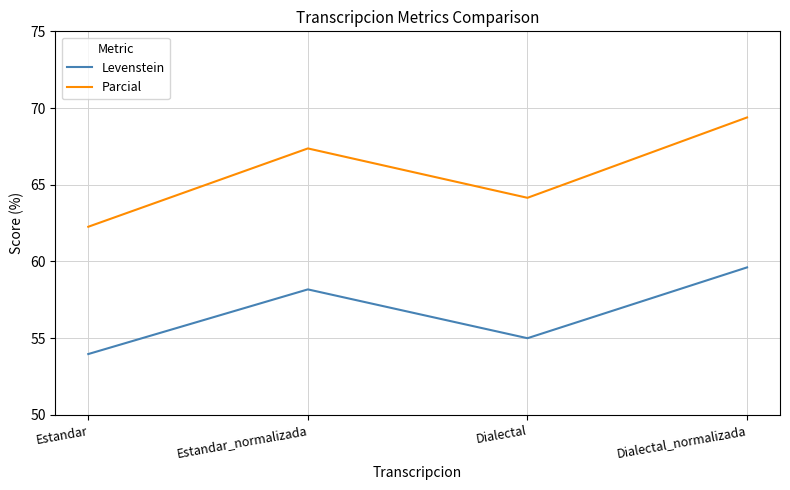

At how many categories does at least one series exceed 61?

4